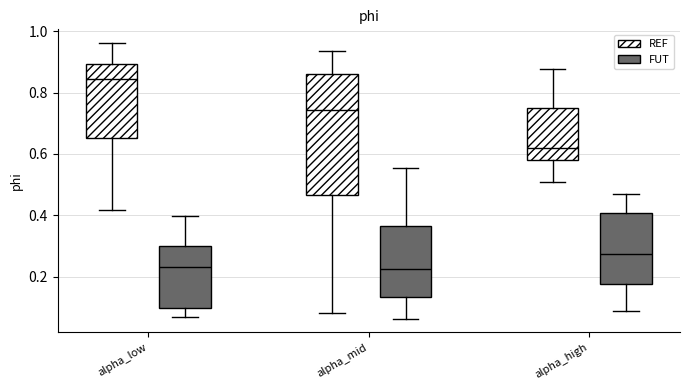

Reading left to right, read every box against the y-axis: the position of its median line, the range the box covers, and the ends of its whiskers. The values are not printed on the chart, so give them approximately, as read against the axis.

alpha_low (REF): median 0.84, box 0.66 to 0.90, whiskers 0.42 to 0.96
alpha_low (FUT): median 0.22, box 0.10 to 0.30, whiskers 0.06 to 0.40
alpha_mid (REF): median 0.74, box 0.46 to 0.86, whiskers 0.08 to 0.94
alpha_mid (FUT): median 0.22, box 0.14 to 0.36, whiskers 0.06 to 0.56
alpha_high (REF): median 0.62, box 0.58 to 0.74, whiskers 0.50 to 0.88
alpha_high (FUT): median 0.28, box 0.18 to 0.40, whiskers 0.08 to 0.46